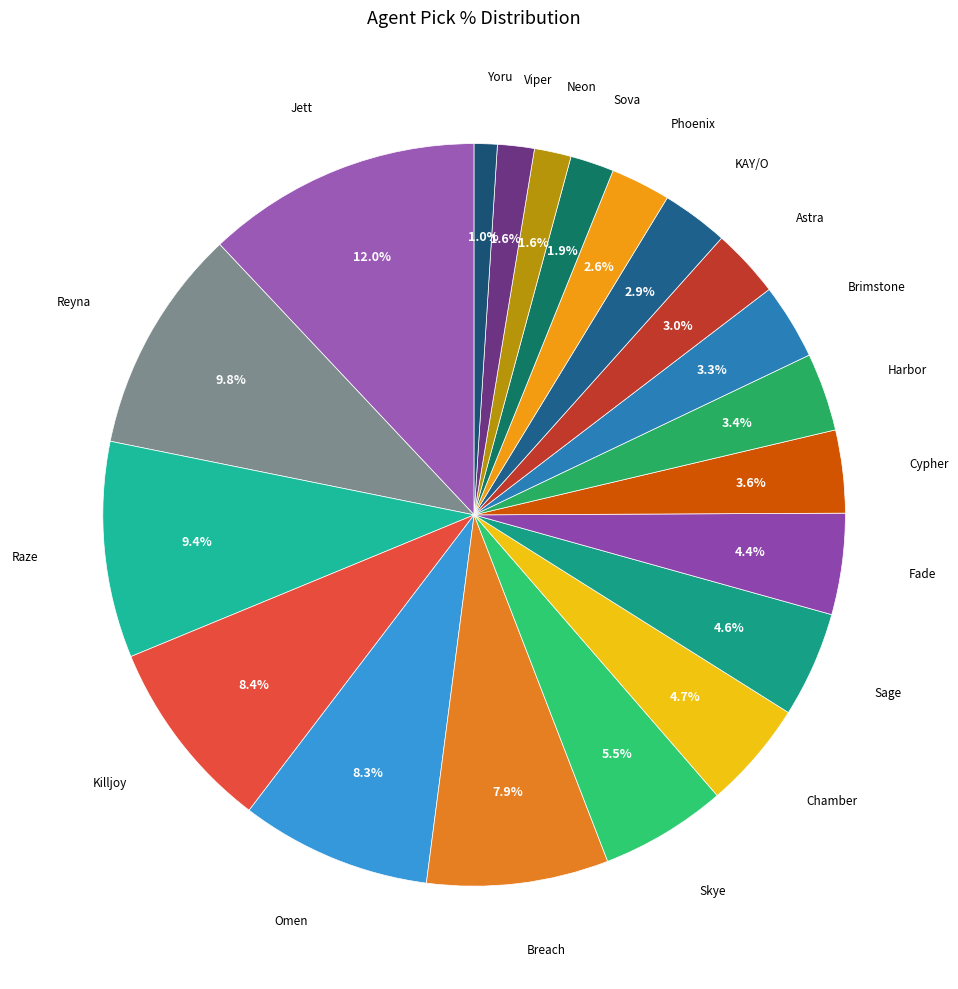

Which slice is the largest?

Jett